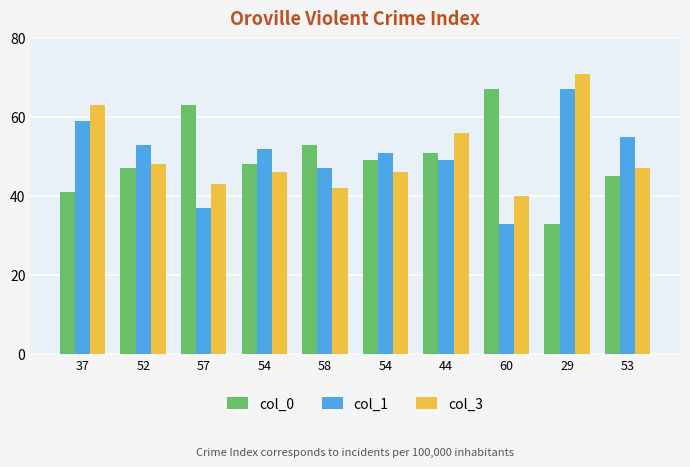

How many bars are there in each group?

3